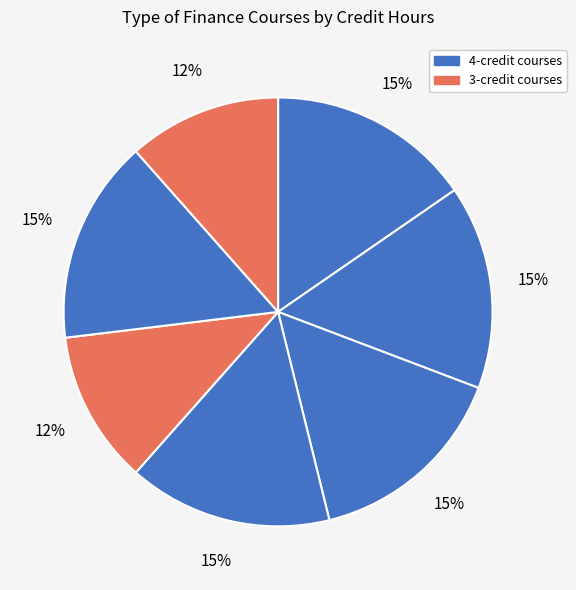

How many segments does this pie chart have?

7